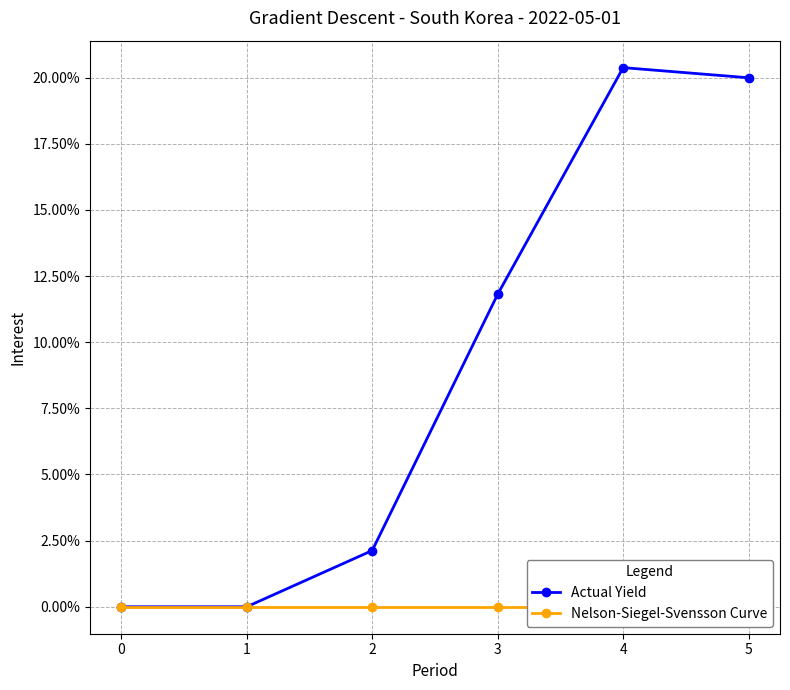

Is this an area chart (filled region under the line)?

No